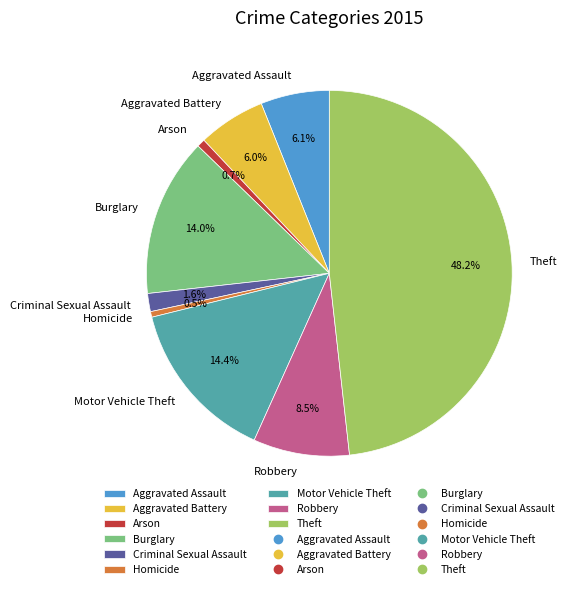

To the nearest percent, what is the difference between the largest and smallest slice percentages?

48%